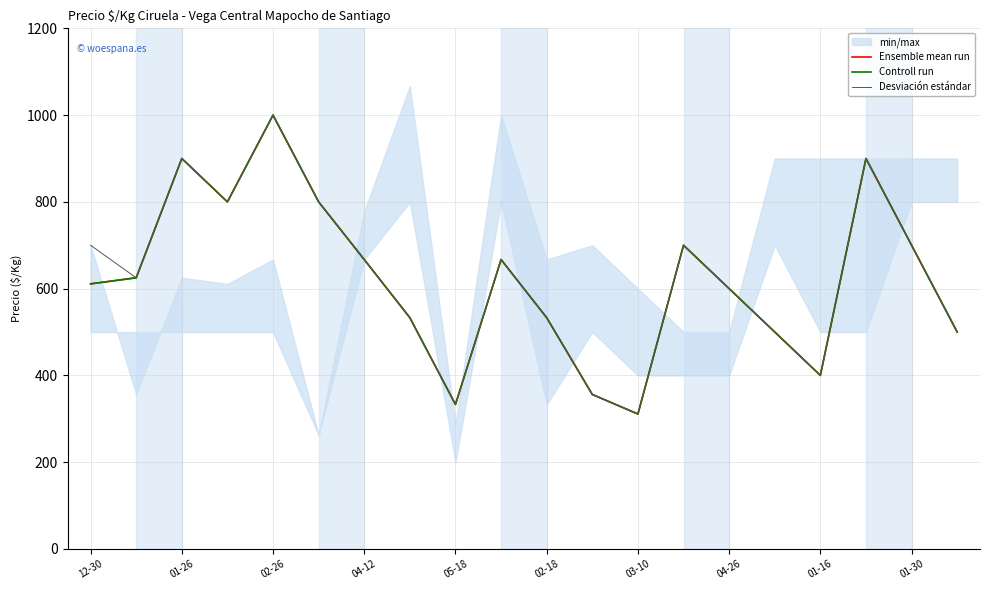

What is the label of the 1st point from the left?

12-30